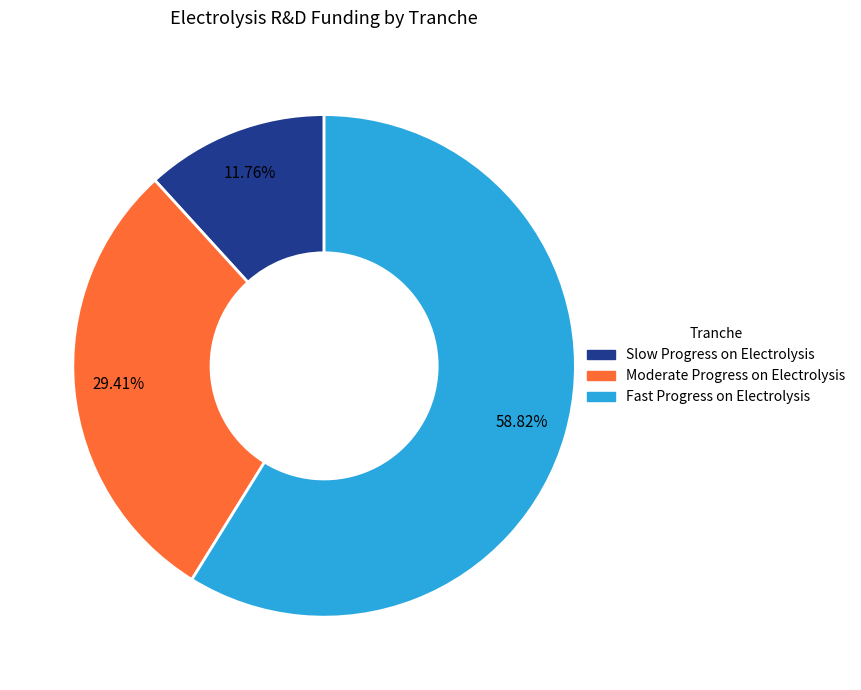

Combined, do Slow Progress on Electrolysis and Moderate Progress on Electrolysis account for over 50%?

No